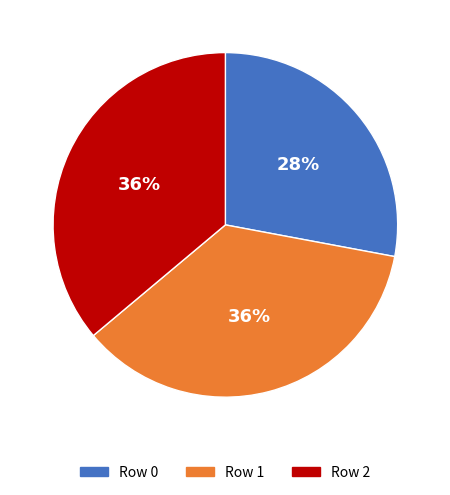

Does any single category account for the majority?

No